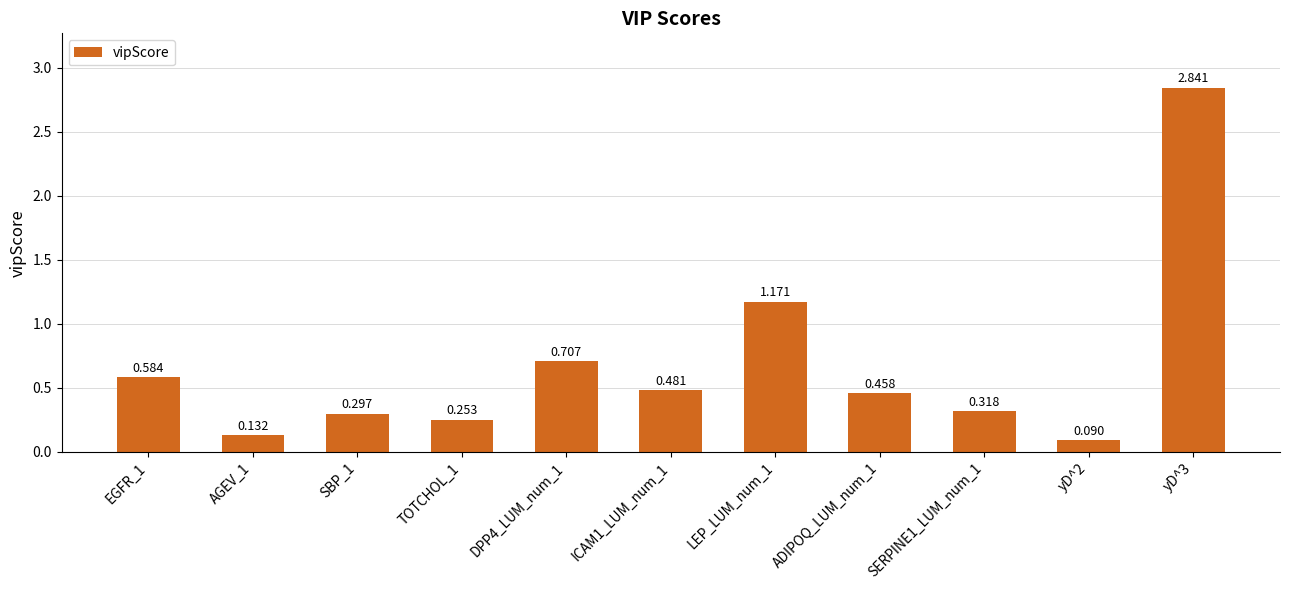

Count the number of data series in this chart.

1